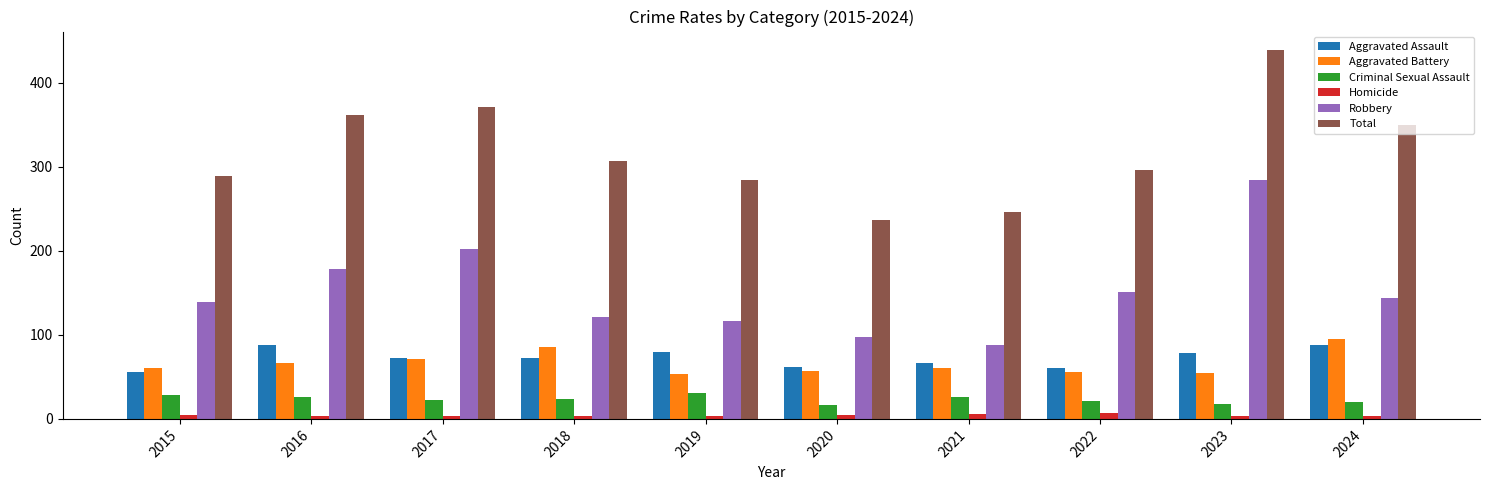

What is the difference between the second highest and second lowest values in the Criminal Sexual Assault series?

11